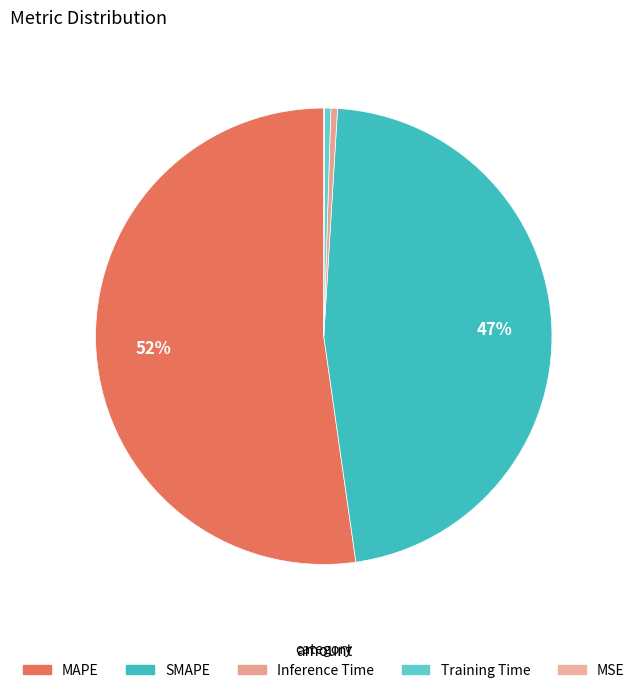

To the nearest percent, what is the average slice percentage?

20%